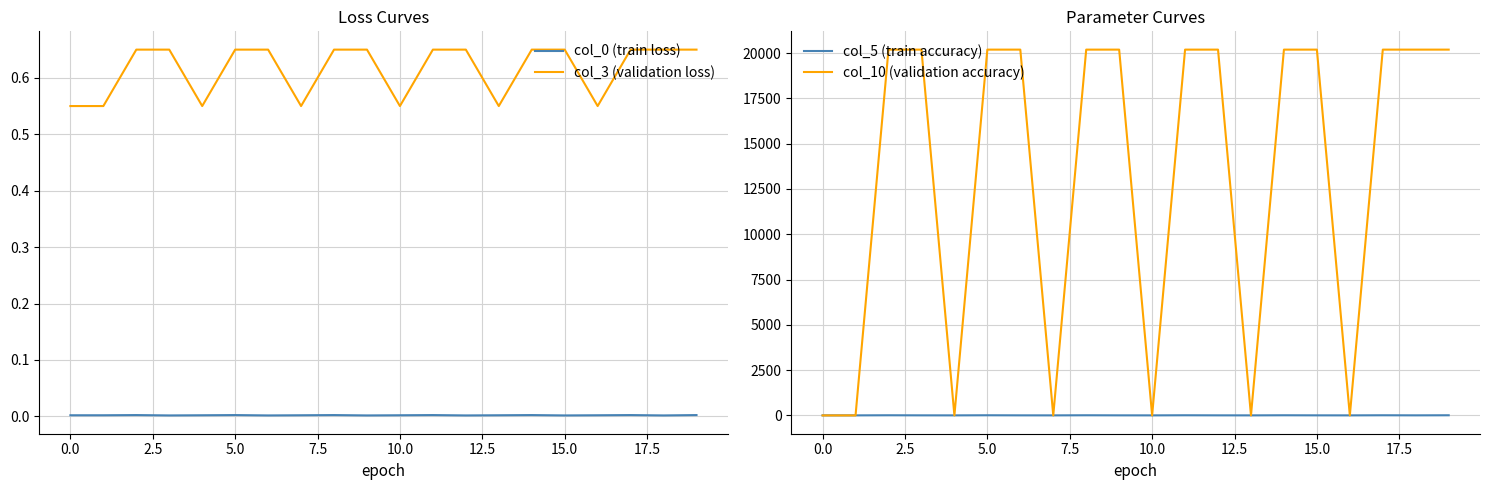

The value of col_3 (validation loss) at 15.0 is 0.4. True or false?

False